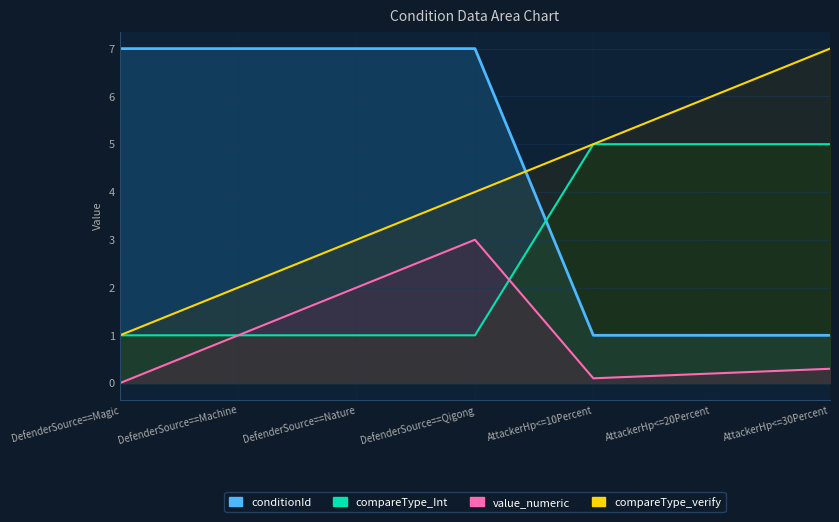

Reading left to right, extract all data points from this chart.

conditionId: DefenderSource==Magic=7.0	DefenderSource==Machine=7.0	DefenderSource==Nature=7.0	DefenderSource==Qigong=7.0	AttackerHp<=10Percent=1.0	AttackerHp<=20Percent=1.0	AttackerHp<=30Percent=1.0
conditionId_Int: DefenderSource==Magic=1.0	DefenderSource==Machine=1.0	DefenderSource==Nature=1.0	DefenderSource==Qigong=1.0	AttackerHp<=10Percent=5.0	AttackerHp<=20Percent=5.0	AttackerHp<=30Percent=5.0
value_numeric: DefenderSource==Magic=0.0	DefenderSource==Machine=1.0	DefenderSource==Nature=2.0	DefenderSource==Qigong=3.0	AttackerHp<=10Percent=0.1	AttackerHp<=20Percent=0.2	AttackerHp<=30Percent=0.3
compareType_verify: DefenderSource==Magic=1.0	DefenderSource==Machine=2.0	DefenderSource==Nature=3.0	DefenderSource==Qigong=4.0	AttackerHp<=10Percent=5.0	AttackerHp<=20Percent=6.0	AttackerHp<=30Percent=7.0